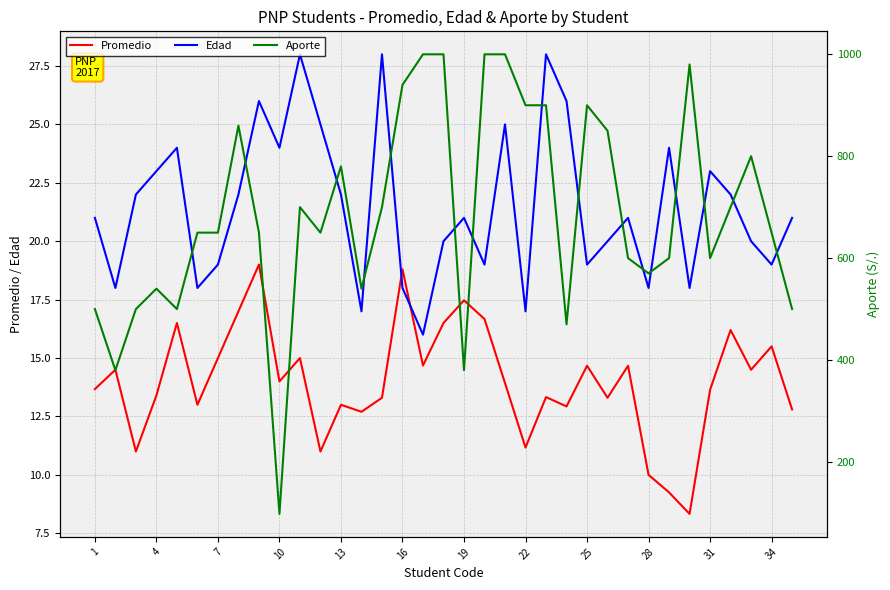

At how many categories does at least one series exceed 605?

21